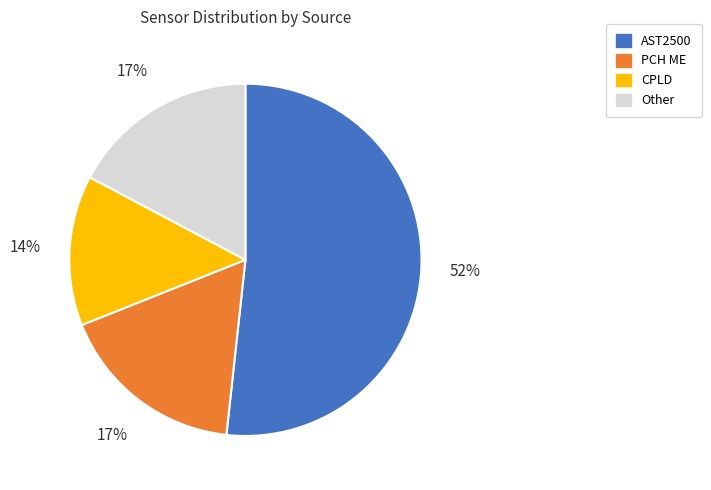

Count the number of slices in the pie.

4